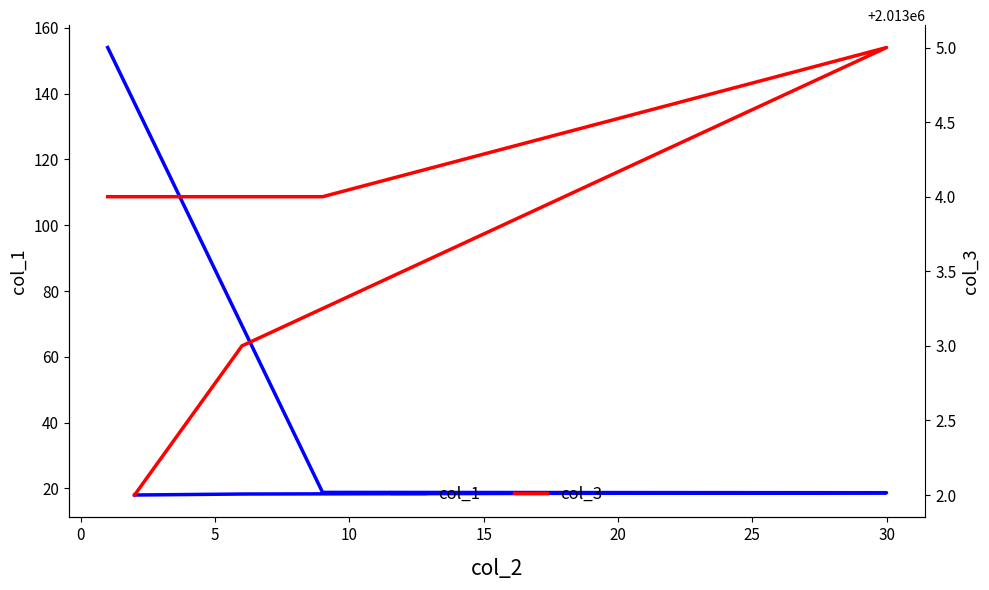

Count the col_3 values in the range 2013003 to 2013004.

3